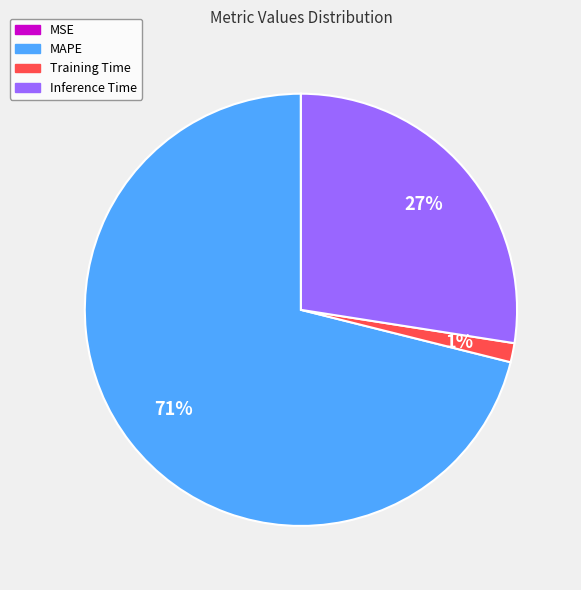

Does Inference Time represent more than half of the total?

No